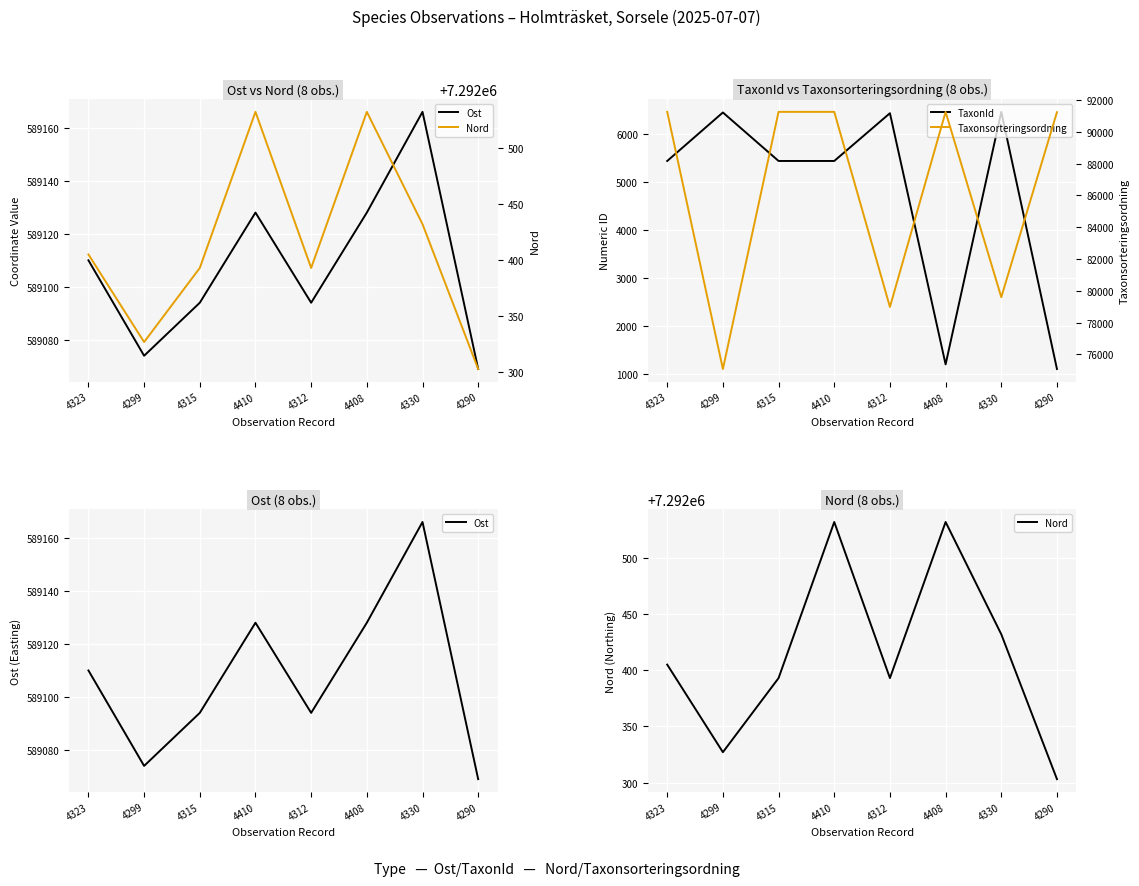

How many values in the Ost series are below 589110?

4